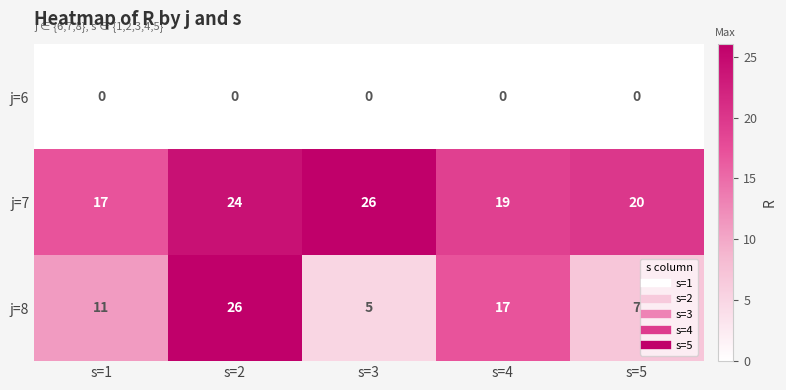

How many data points does each series have?

5